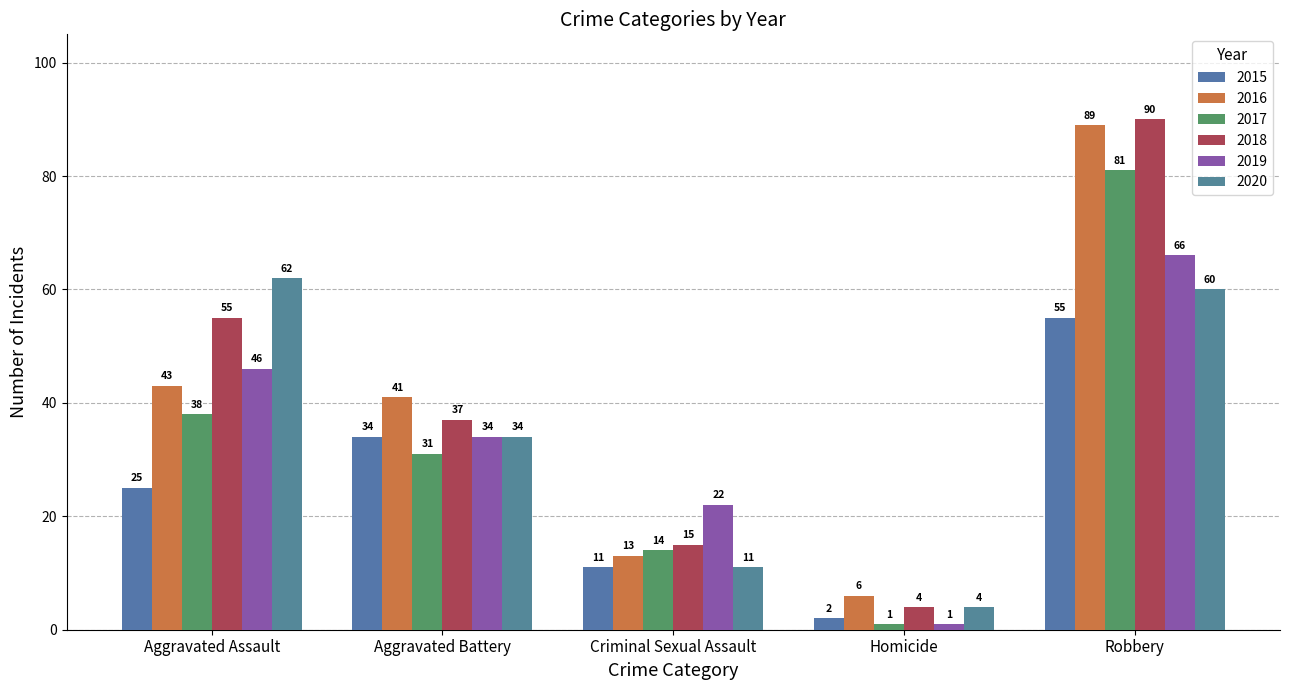

Which category has the highest value across all series?

Robbery